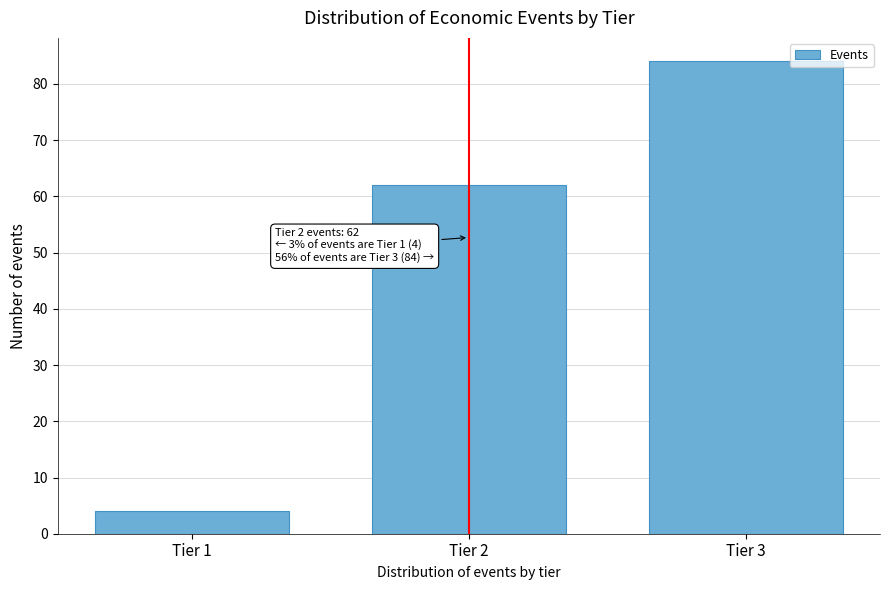

Reading left to right, what are all the values shown in this chart?

4	62	84